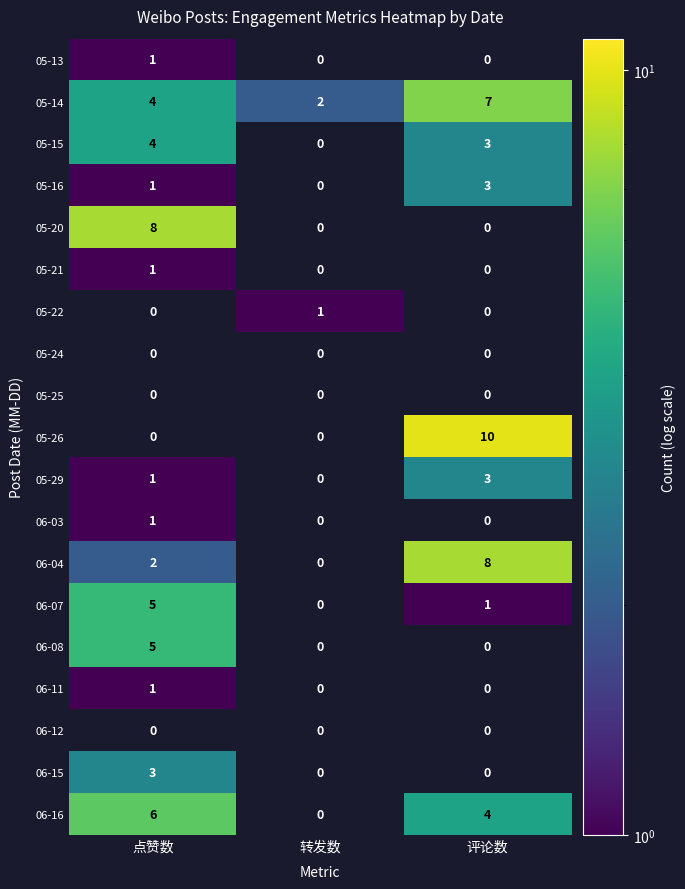

True or false: 06-16 has a value of 6 at 评论数.

False